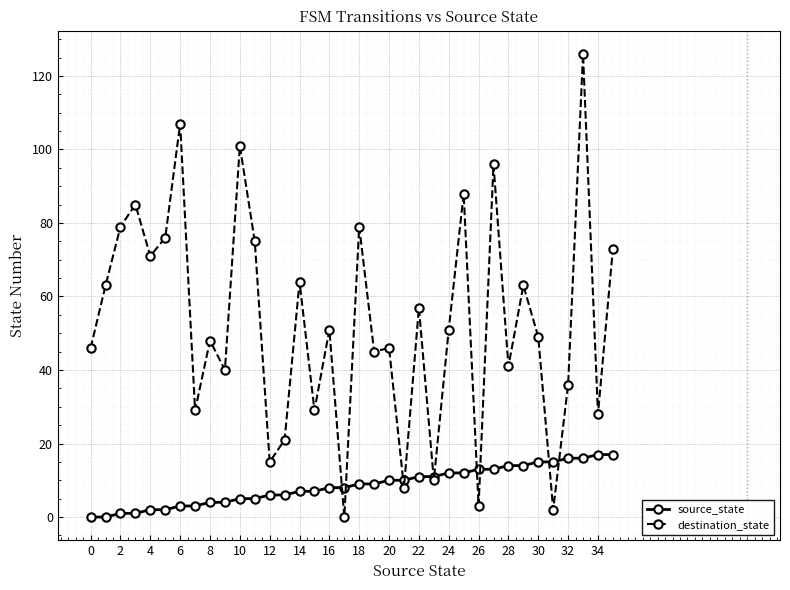

Count the number of data series in this chart.

2